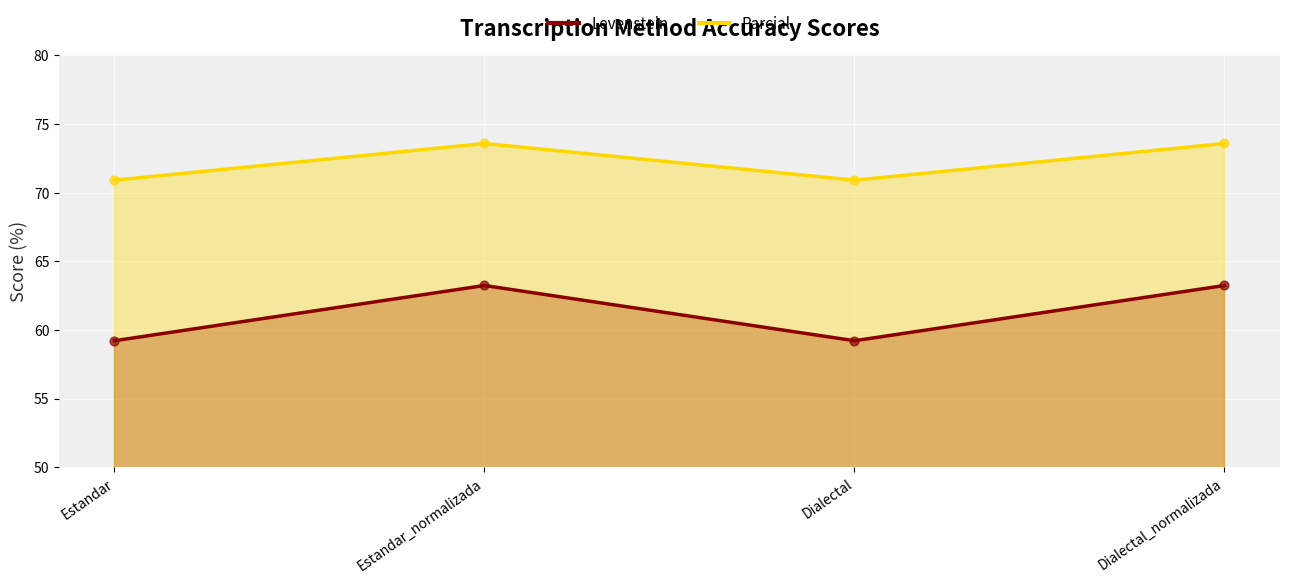

What is the total value across all series at Estandar?

130.1